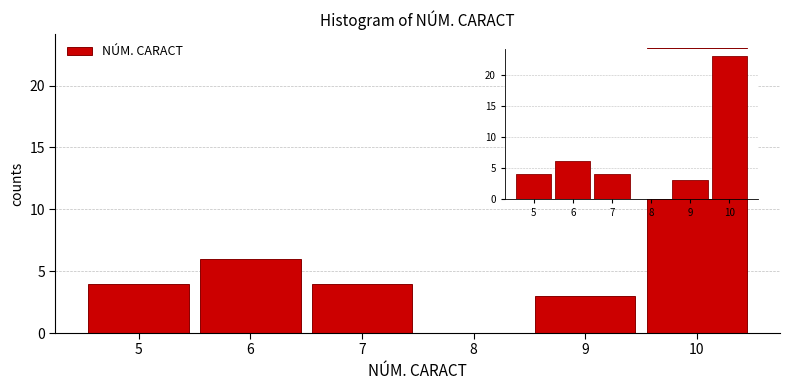

Reading right to left, extract all data points from this chart.

10=23	9=3	8=0	7=4	6=6	5=4